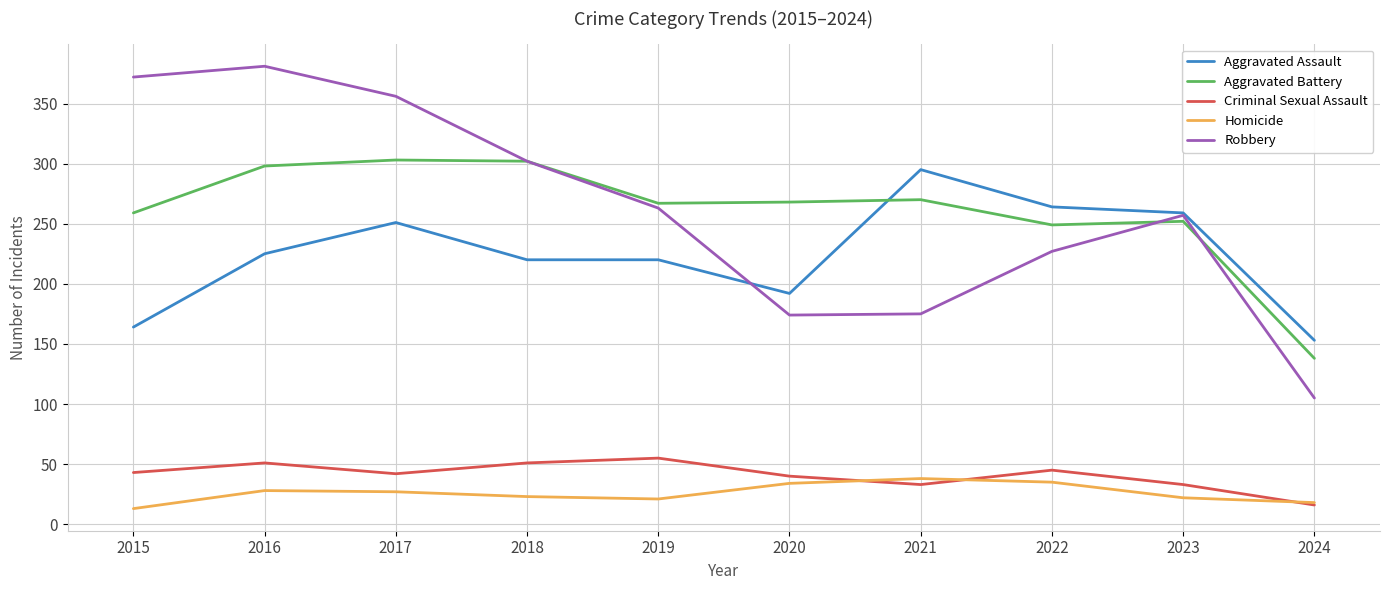

Does the chart have visible grid lines?

Yes